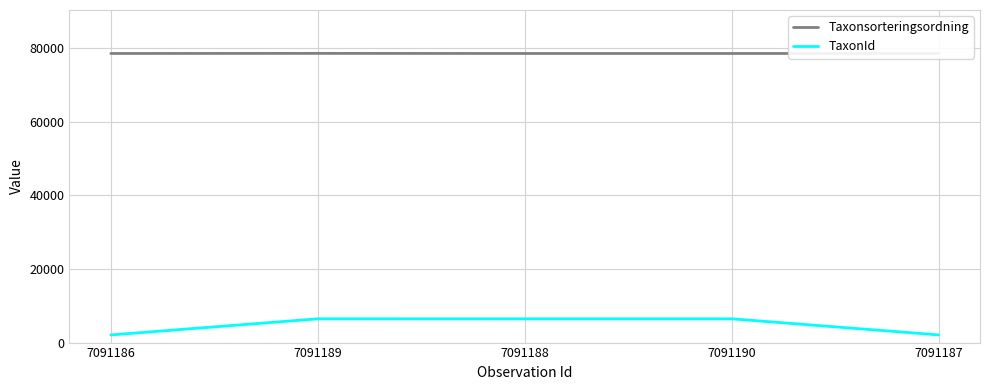

At 7091186, list the series in order from largest to smallest.

Taxonsorteringsordning, TaxonId